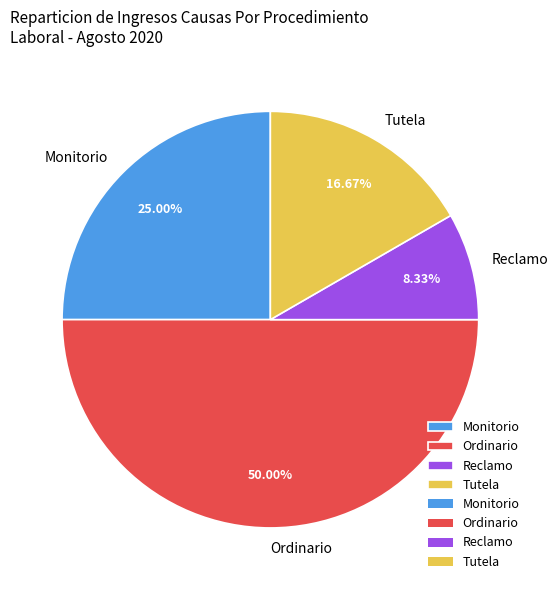

How many slices are in this pie chart?

4